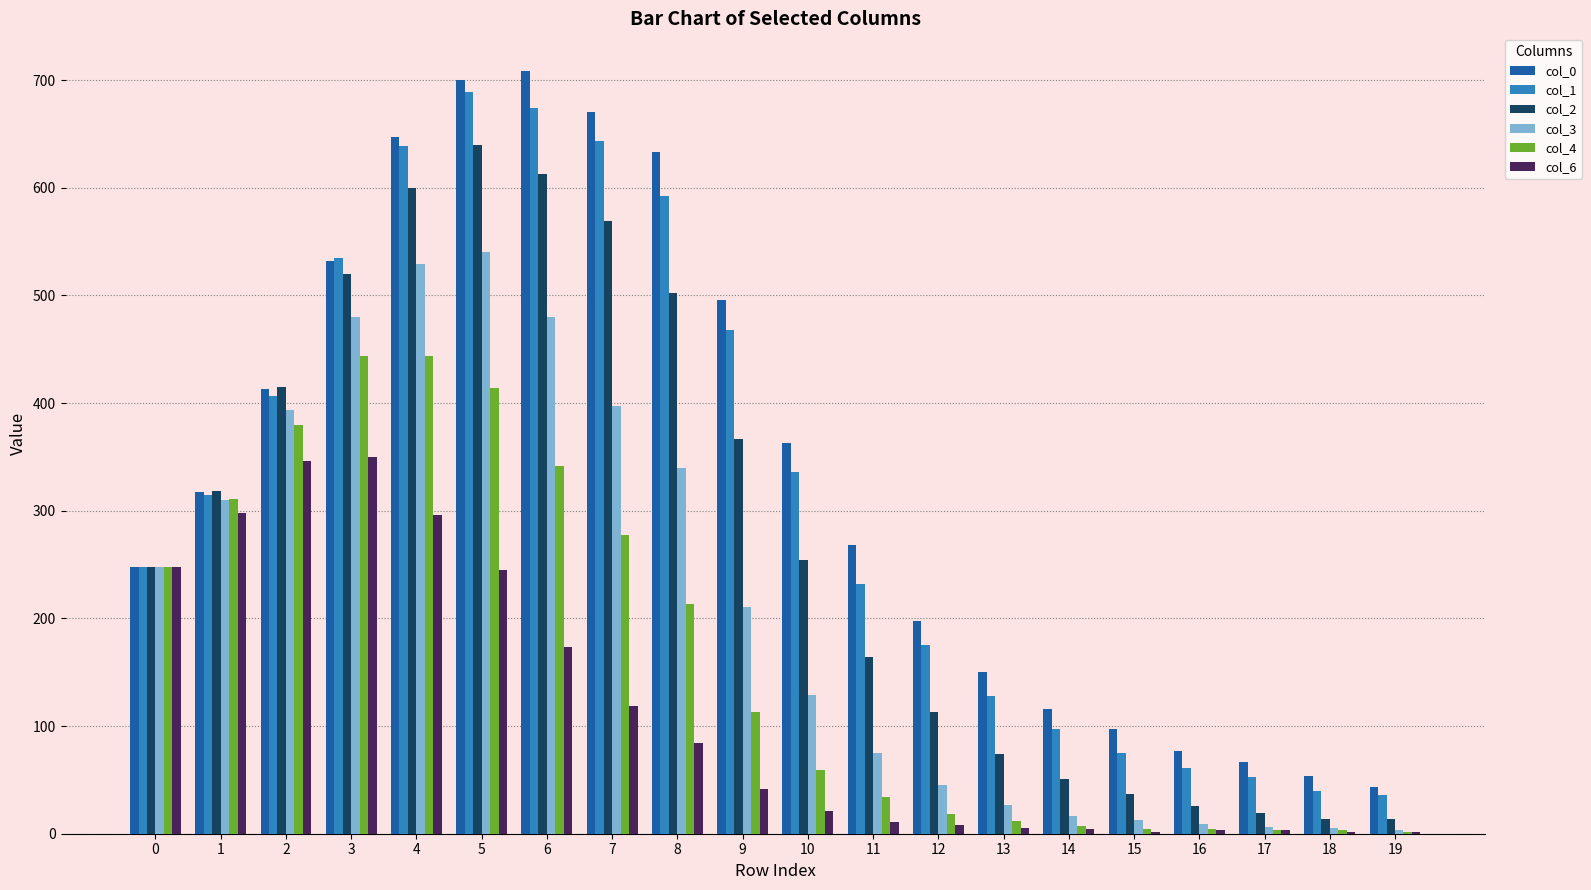

What is the average value of the col_2 series?

278